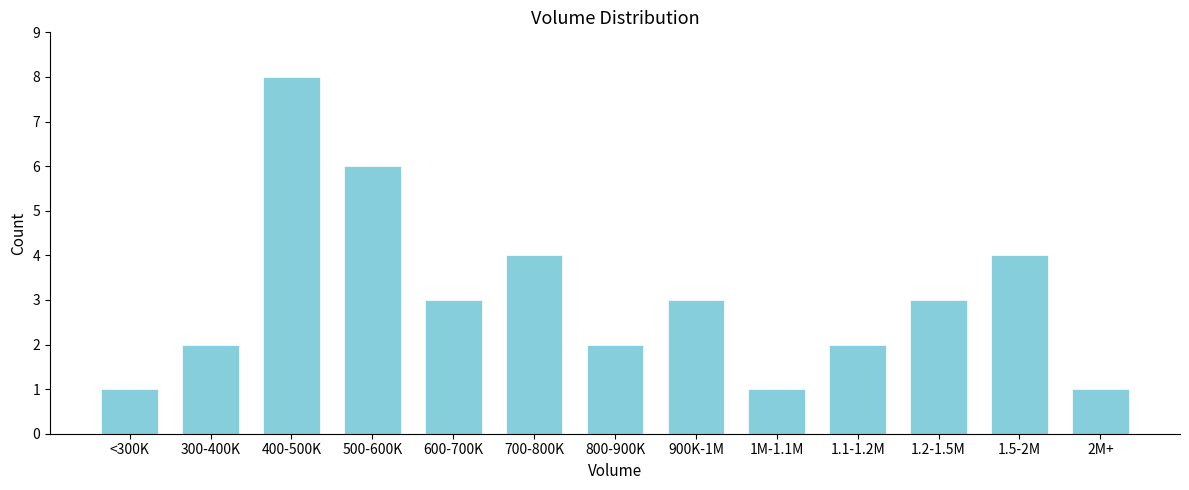

Reading left to right, list all the values displayed in this chart.

<300K=1	300-400K=2	400-500K=8	500-600K=6	600-700K=3	700-800K=4	800-900K=2	900K-1M=3	1M-1.1M=1	1.1-1.2M=2	1.2-1.5M=3	1.5-2M=4	2M+=1